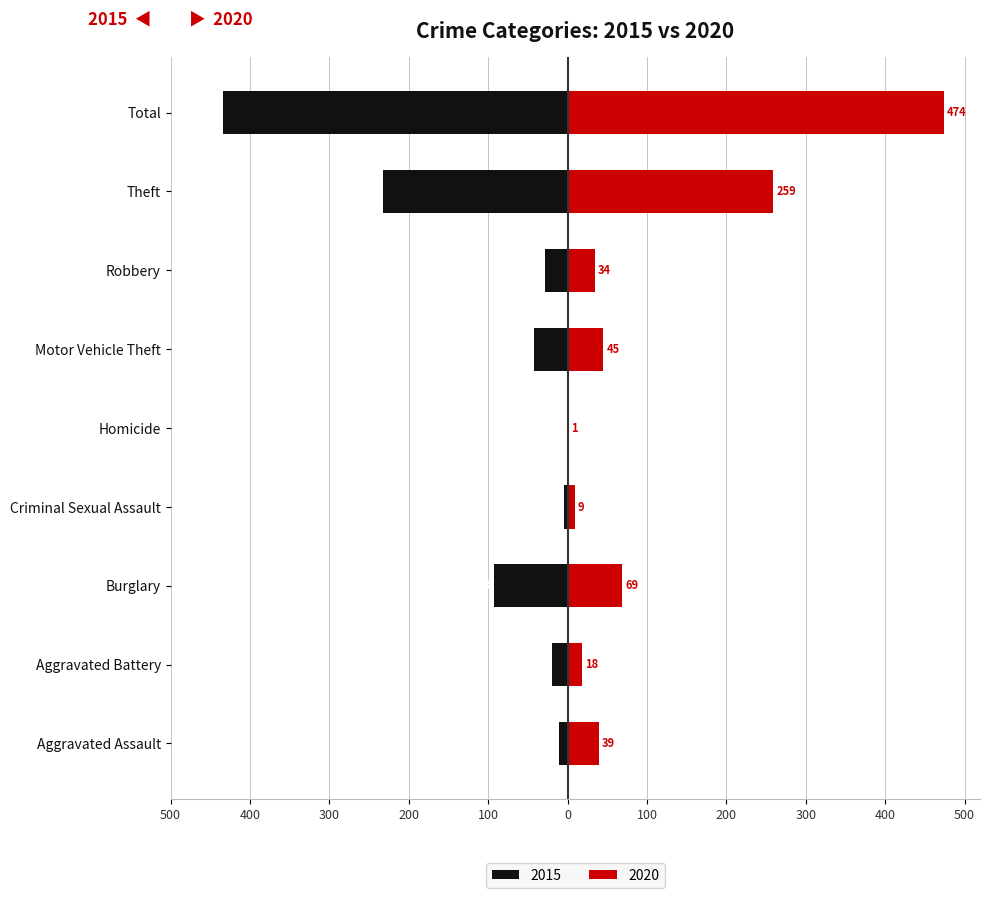

At which label does 2015 reach its peak?

Homicide